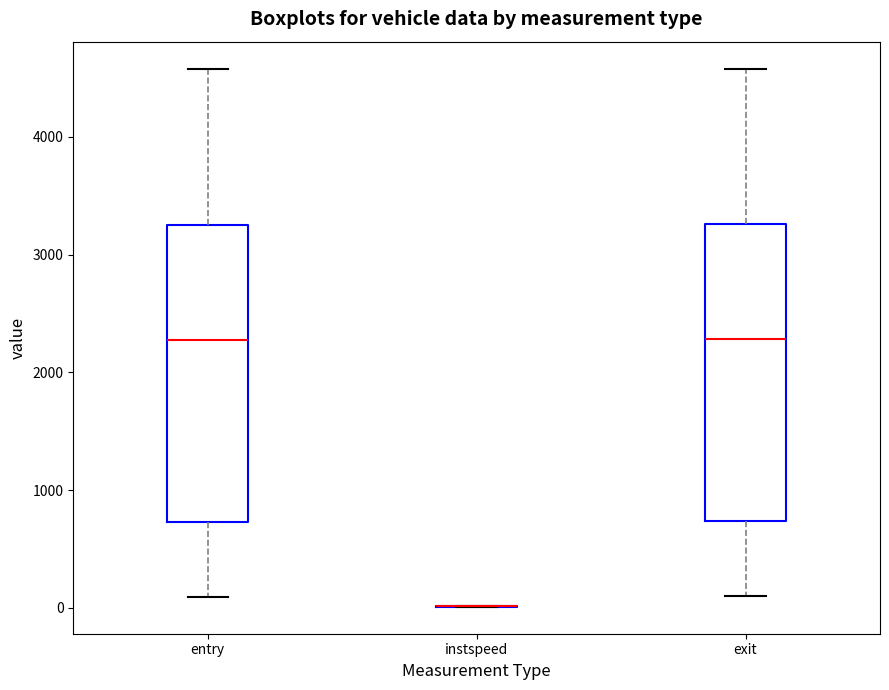

Where is the upper edge of the box for entry on the y-axis? The values are not printed on the chart, so give them approximately, as read against the axis.

3200